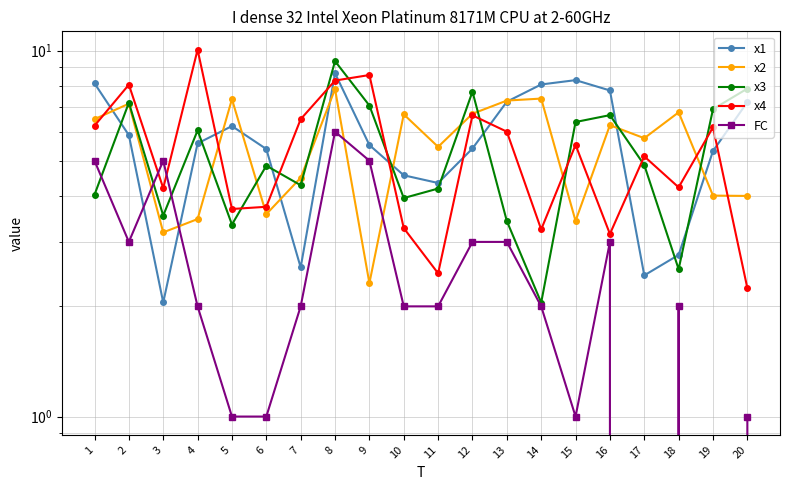

What is the greatest value displayed?

10.1